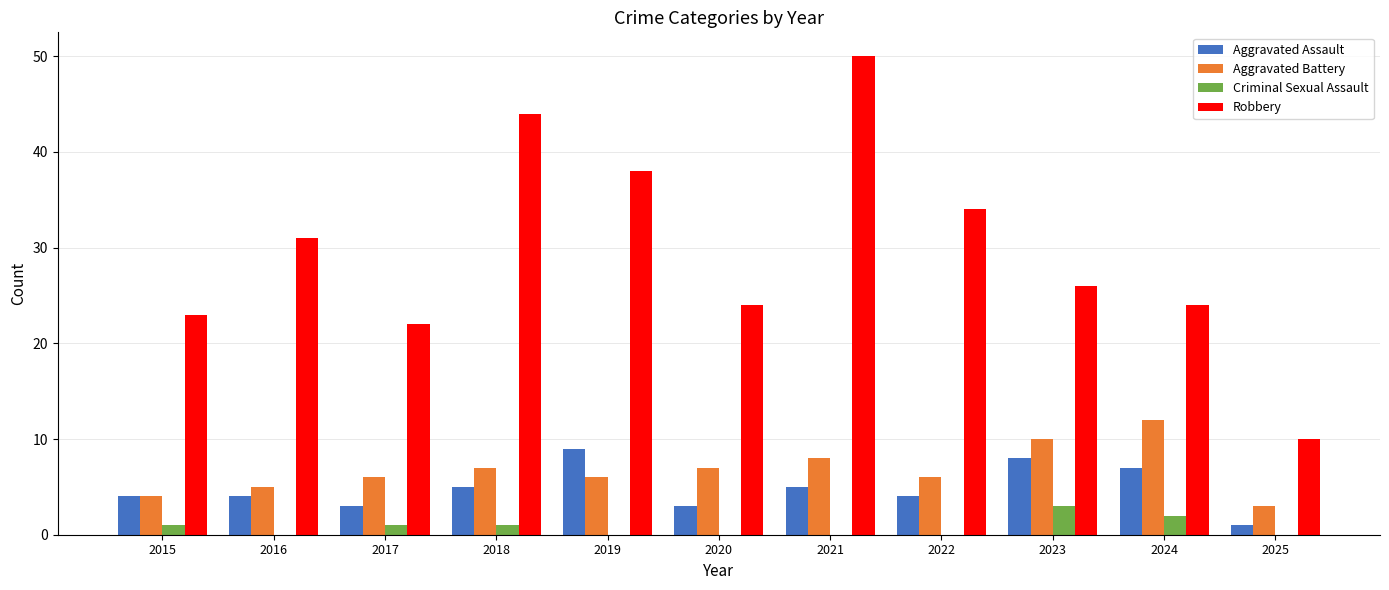

Which series has the largest total across all categories?

Robbery